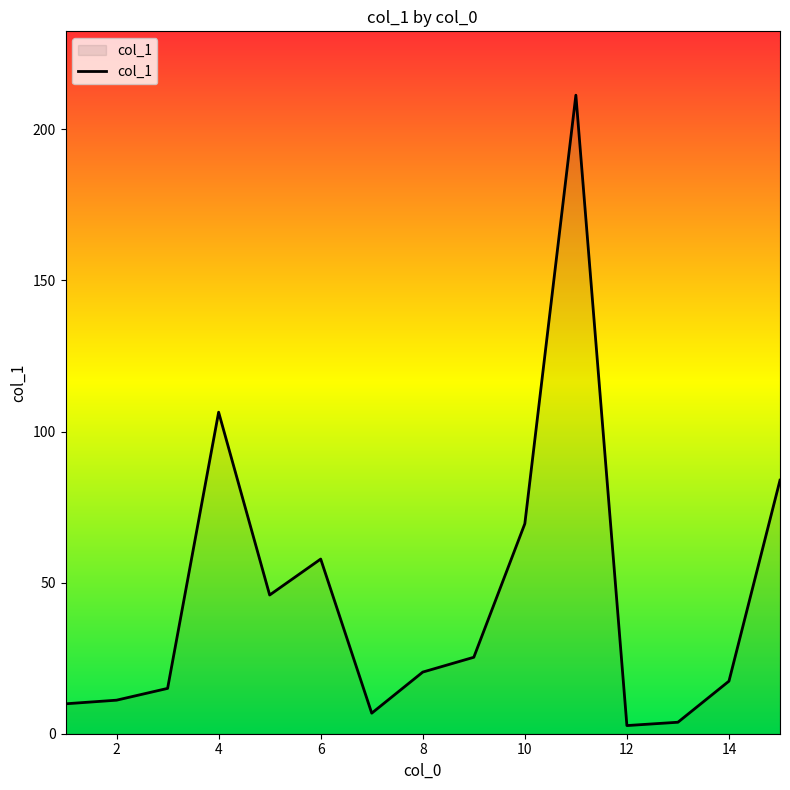

True or false: there are more than 1 points higher than both neighbors.

True